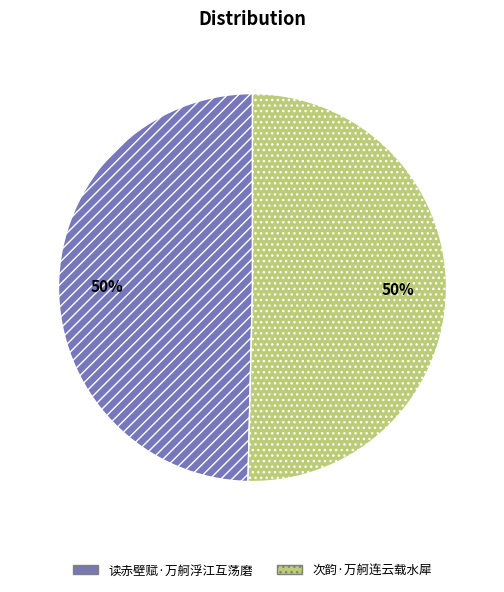

Is it true that 次韵·万舸连云载水犀 is 50% of the pie?

True